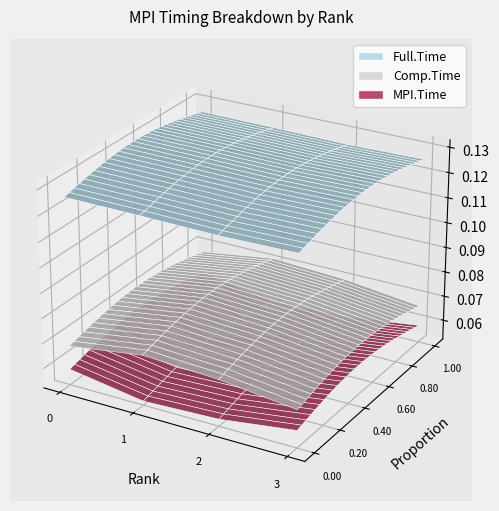

Reading left to right, transcribe all the data shown in this chart.

MPI.Time: 0=0.1	1=0.1	2=0.1	3=0.1
Comp.Time: 0=0.1	1=0.1	2=0.1	3=0.1
Full.Time: 0=0.1	1=0.1	2=0.1	3=0.1